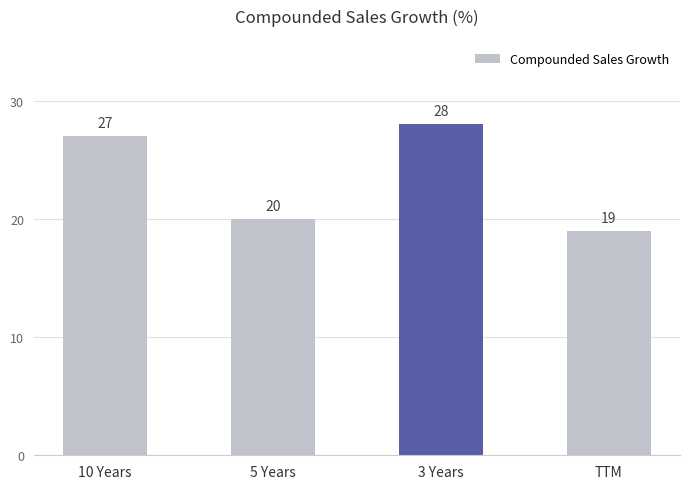

What is the value of the 1st bar from the left?

27